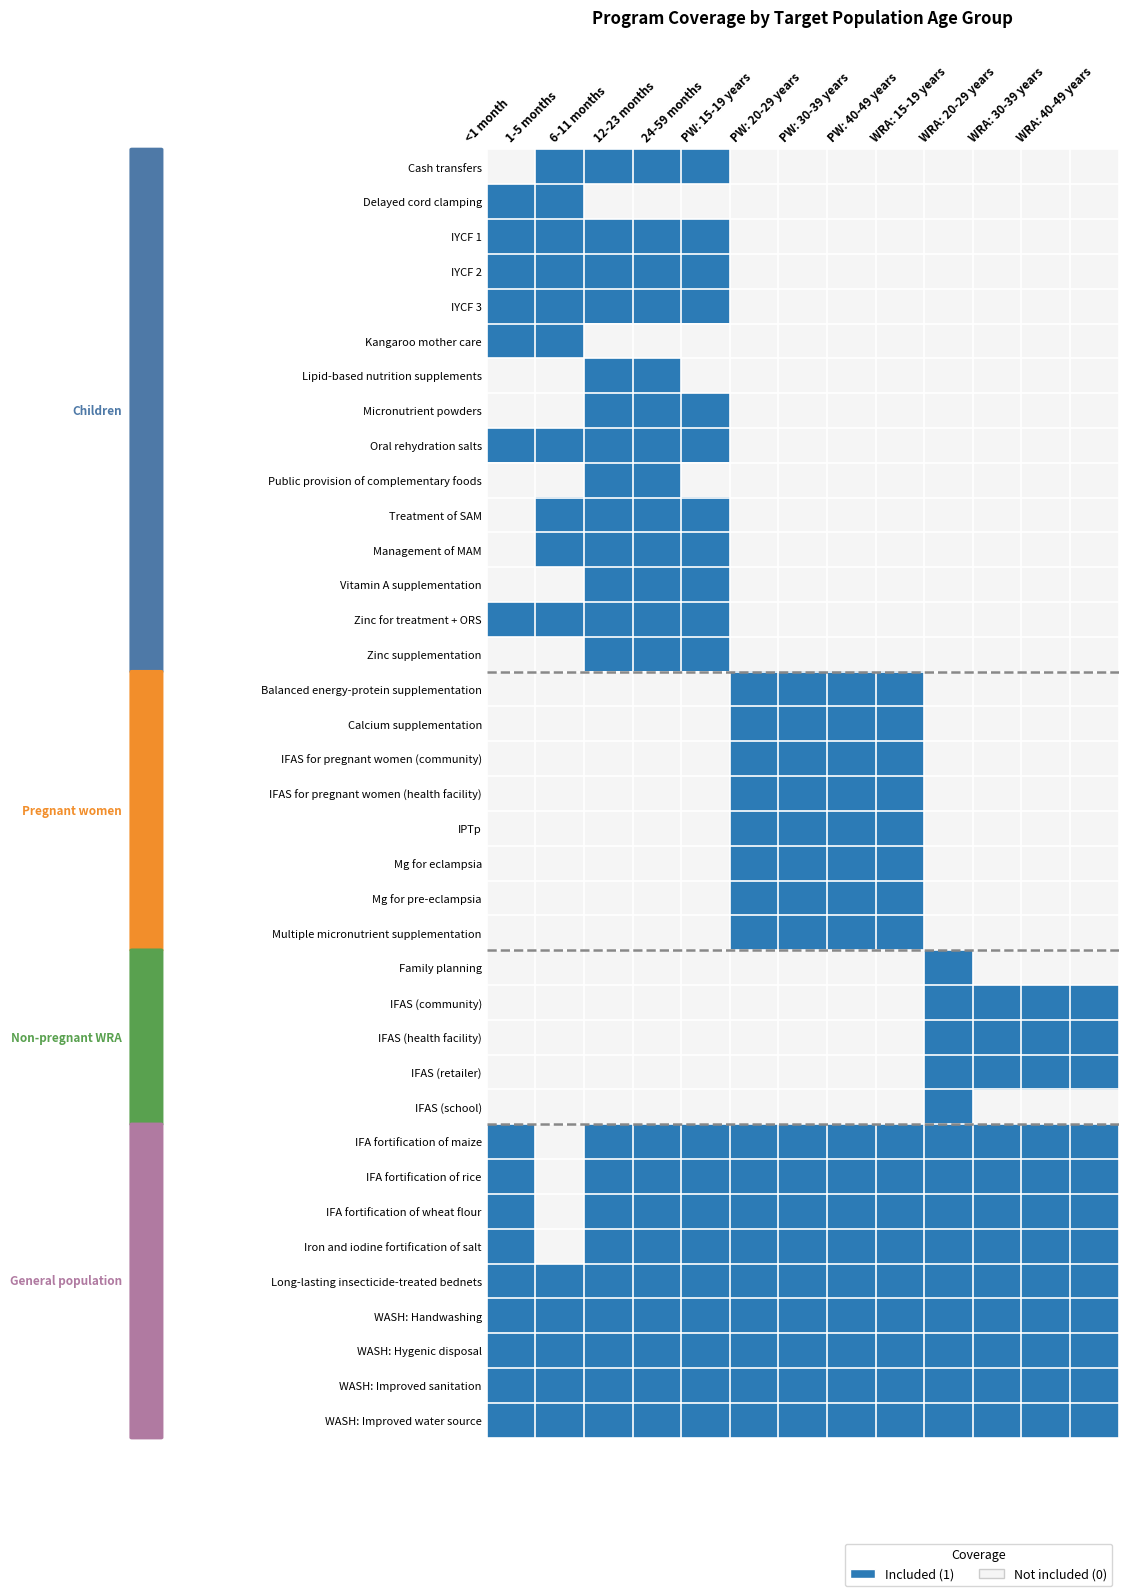

Reading left to right, extract all data points from this chart.

Cash transfers: <1 month=0	1-5 months=1	6-11 months=1	12-23 months=1	24-59 months=1	PW: 15-19 years=0	PW: 20-29 years=0	PW: 30-39 years=0	PW: 40-49 years=0	WRA: 15-19 years=0	WRA: 20-29 years=0	WRA: 30-39 years=0	WRA: 40-49 years=0
Delayed cord clamping: <1 month=1	1-5 months=1	6-11 months=0	12-23 months=0	24-59 months=0	PW: 15-19 years=0	PW: 20-29 years=0	PW: 30-39 years=0	PW: 40-49 years=0	WRA: 15-19 years=0	WRA: 20-29 years=0	WRA: 30-39 years=0	WRA: 40-49 years=0
IYCF 1: <1 month=1	1-5 months=1	6-11 months=1	12-23 months=1	24-59 months=1	PW: 15-19 years=0	PW: 20-29 years=0	PW: 30-39 years=0	PW: 40-49 years=0	WRA: 15-19 years=0	WRA: 20-29 years=0	WRA: 30-39 years=0	WRA: 40-49 years=0
IYCF 2: <1 month=1	1-5 months=1	6-11 months=1	12-23 months=1	24-59 months=1	PW: 15-19 years=0	PW: 20-29 years=0	PW: 30-39 years=0	PW: 40-49 years=0	WRA: 15-19 years=0	WRA: 20-29 years=0	WRA: 30-39 years=0	WRA: 40-49 years=0
IYCF 3: <1 month=1	1-5 months=1	6-11 months=1	12-23 months=1	24-59 months=1	PW: 15-19 years=0	PW: 20-29 years=0	PW: 30-39 years=0	PW: 40-49 years=0	WRA: 15-19 years=0	WRA: 20-29 years=0	WRA: 30-39 years=0	WRA: 40-49 years=0
Kangaroo mother care: <1 month=1	1-5 months=1	6-11 months=0	12-23 months=0	24-59 months=0	PW: 15-19 years=0	PW: 20-29 years=0	PW: 30-39 years=0	PW: 40-49 years=0	WRA: 15-19 years=0	WRA: 20-29 years=0	WRA: 30-39 years=0	WRA: 40-49 years=0
Lipid-based nutrition supplements: <1 month=0	1-5 months=0	6-11 months=1	12-23 months=1	24-59 months=0	PW: 15-19 years=0	PW: 20-29 years=0	PW: 30-39 years=0	PW: 40-49 years=0	WRA: 15-19 years=0	WRA: 20-29 years=0	WRA: 30-39 years=0	WRA: 40-49 years=0
Micronutrient powders: <1 month=0	1-5 months=0	6-11 months=1	12-23 months=1	24-59 months=1	PW: 15-19 years=0	PW: 20-29 years=0	PW: 30-39 years=0	PW: 40-49 years=0	WRA: 15-19 years=0	WRA: 20-29 years=0	WRA: 30-39 years=0	WRA: 40-49 years=0
Oral rehydration salts: <1 month=1	1-5 months=1	6-11 months=1	12-23 months=1	24-59 months=1	PW: 15-19 years=0	PW: 20-29 years=0	PW: 30-39 years=0	PW: 40-49 years=0	WRA: 15-19 years=0	WRA: 20-29 years=0	WRA: 30-39 years=0	WRA: 40-49 years=0
Public provision of complementary foods: <1 month=0	1-5 months=0	6-11 months=1	12-23 months=1	24-59 months=0	PW: 15-19 years=0	PW: 20-29 years=0	PW: 30-39 years=0	PW: 40-49 years=0	WRA: 15-19 years=0	WRA: 20-29 years=0	WRA: 30-39 years=0	WRA: 40-49 years=0
Treatment of SAM: <1 month=0	1-5 months=1	6-11 months=1	12-23 months=1	24-59 months=1	PW: 15-19 years=0	PW: 20-29 years=0	PW: 30-39 years=0	PW: 40-49 years=0	WRA: 15-19 years=0	WRA: 20-29 years=0	WRA: 30-39 years=0	WRA: 40-49 years=0
Management of MAM: <1 month=0	1-5 months=1	6-11 months=1	12-23 months=1	24-59 months=1	PW: 15-19 years=0	PW: 20-29 years=0	PW: 30-39 years=0	PW: 40-49 years=0	WRA: 15-19 years=0	WRA: 20-29 years=0	WRA: 30-39 years=0	WRA: 40-49 years=0
Vitamin A supplementation: <1 month=0	1-5 months=0	6-11 months=1	12-23 months=1	24-59 months=1	PW: 15-19 years=0	PW: 20-29 years=0	PW: 30-39 years=0	PW: 40-49 years=0	WRA: 15-19 years=0	WRA: 20-29 years=0	WRA: 30-39 years=0	WRA: 40-49 years=0
Zinc for treatment + ORS: <1 month=1	1-5 months=1	6-11 months=1	12-23 months=1	24-59 months=1	PW: 15-19 years=0	PW: 20-29 years=0	PW: 30-39 years=0	PW: 40-49 years=0	WRA: 15-19 years=0	WRA: 20-29 years=0	WRA: 30-39 years=0	WRA: 40-49 years=0
Zinc supplementation: <1 month=0	1-5 months=0	6-11 months=1	12-23 months=1	24-59 months=1	PW: 15-19 years=0	PW: 20-29 years=0	PW: 30-39 years=0	PW: 40-49 years=0	WRA: 15-19 years=0	WRA: 20-29 years=0	WRA: 30-39 years=0	WRA: 40-49 years=0
Balanced energy-protein supplementation: <1 month=0	1-5 months=0	6-11 months=0	12-23 months=0	24-59 months=0	PW: 15-19 years=1	PW: 20-29 years=1	PW: 30-39 years=1	PW: 40-49 years=1	WRA: 15-19 years=0	WRA: 20-29 years=0	WRA: 30-39 years=0	WRA: 40-49 years=0
Calcium supplementation: <1 month=0	1-5 months=0	6-11 months=0	12-23 months=0	24-59 months=0	PW: 15-19 years=1	PW: 20-29 years=1	PW: 30-39 years=1	PW: 40-49 years=1	WRA: 15-19 years=0	WRA: 20-29 years=0	WRA: 30-39 years=0	WRA: 40-49 years=0
IFAS for pregnant women (community): <1 month=0	1-5 months=0	6-11 months=0	12-23 months=0	24-59 months=0	PW: 15-19 years=1	PW: 20-29 years=1	PW: 30-39 years=1	PW: 40-49 years=1	WRA: 15-19 years=0	WRA: 20-29 years=0	WRA: 30-39 years=0	WRA: 40-49 years=0
IFAS for pregnant women (health facility): <1 month=0	1-5 months=0	6-11 months=0	12-23 months=0	24-59 months=0	PW: 15-19 years=1	PW: 20-29 years=1	PW: 30-39 years=1	PW: 40-49 years=1	WRA: 15-19 years=0	WRA: 20-29 years=0	WRA: 30-39 years=0	WRA: 40-49 years=0
IPTp: <1 month=0	1-5 months=0	6-11 months=0	12-23 months=0	24-59 months=0	PW: 15-19 years=1	PW: 20-29 years=1	PW: 30-39 years=1	PW: 40-49 years=1	WRA: 15-19 years=0	WRA: 20-29 years=0	WRA: 30-39 years=0	WRA: 40-49 years=0
Mg for eclampsia: <1 month=0	1-5 months=0	6-11 months=0	12-23 months=0	24-59 months=0	PW: 15-19 years=1	PW: 20-29 years=1	PW: 30-39 years=1	PW: 40-49 years=1	WRA: 15-19 years=0	WRA: 20-29 years=0	WRA: 30-39 years=0	WRA: 40-49 years=0
Mg for pre-eclampsia: <1 month=0	1-5 months=0	6-11 months=0	12-23 months=0	24-59 months=0	PW: 15-19 years=1	PW: 20-29 years=1	PW: 30-39 years=1	PW: 40-49 years=1	WRA: 15-19 years=0	WRA: 20-29 years=0	WRA: 30-39 years=0	WRA: 40-49 years=0
Multiple micronutrient supplementation: <1 month=0	1-5 months=0	6-11 months=0	12-23 months=0	24-59 months=0	PW: 15-19 years=1	PW: 20-29 years=1	PW: 30-39 years=1	PW: 40-49 years=1	WRA: 15-19 years=0	WRA: 20-29 years=0	WRA: 30-39 years=0	WRA: 40-49 years=0
Family planning: <1 month=0	1-5 months=0	6-11 months=0	12-23 months=0	24-59 months=0	PW: 15-19 years=0	PW: 20-29 years=0	PW: 30-39 years=0	PW: 40-49 years=0	WRA: 15-19 years=1	WRA: 20-29 years=0	WRA: 30-39 years=0	WRA: 40-49 years=0
IFAS (community): <1 month=0	1-5 months=0	6-11 months=0	12-23 months=0	24-59 months=0	PW: 15-19 years=0	PW: 20-29 years=0	PW: 30-39 years=0	PW: 40-49 years=0	WRA: 15-19 years=1	WRA: 20-29 years=1	WRA: 30-39 years=1	WRA: 40-49 years=1
IFAS (health facility): <1 month=0	1-5 months=0	6-11 months=0	12-23 months=0	24-59 months=0	PW: 15-19 years=0	PW: 20-29 years=0	PW: 30-39 years=0	PW: 40-49 years=0	WRA: 15-19 years=1	WRA: 20-29 years=1	WRA: 30-39 years=1	WRA: 40-49 years=1
IFAS (retailer): <1 month=0	1-5 months=0	6-11 months=0	12-23 months=0	24-59 months=0	PW: 15-19 years=0	PW: 20-29 years=0	PW: 30-39 years=0	PW: 40-49 years=0	WRA: 15-19 years=1	WRA: 20-29 years=1	WRA: 30-39 years=1	WRA: 40-49 years=1
IFAS (school): <1 month=0	1-5 months=0	6-11 months=0	12-23 months=0	24-59 months=0	PW: 15-19 years=0	PW: 20-29 years=0	PW: 30-39 years=0	PW: 40-49 years=0	WRA: 15-19 years=1	WRA: 20-29 years=0	WRA: 30-39 years=0	WRA: 40-49 years=0
IFA fortification of maize: <1 month=1	1-5 months=0	6-11 months=1	12-23 months=1	24-59 months=1	PW: 15-19 years=1	PW: 20-29 years=1	PW: 30-39 years=1	PW: 40-49 years=1	WRA: 15-19 years=1	WRA: 20-29 years=1	WRA: 30-39 years=1	WRA: 40-49 years=1
IFA fortification of rice: <1 month=1	1-5 months=0	6-11 months=1	12-23 months=1	24-59 months=1	PW: 15-19 years=1	PW: 20-29 years=1	PW: 30-39 years=1	PW: 40-49 years=1	WRA: 15-19 years=1	WRA: 20-29 years=1	WRA: 30-39 years=1	WRA: 40-49 years=1
IFA fortification of wheat flour: <1 month=1	1-5 months=0	6-11 months=1	12-23 months=1	24-59 months=1	PW: 15-19 years=1	PW: 20-29 years=1	PW: 30-39 years=1	PW: 40-49 years=1	WRA: 15-19 years=1	WRA: 20-29 years=1	WRA: 30-39 years=1	WRA: 40-49 years=1
Iron and iodine fortification of salt: <1 month=1	1-5 months=0	6-11 months=1	12-23 months=1	24-59 months=1	PW: 15-19 years=1	PW: 20-29 years=1	PW: 30-39 years=1	PW: 40-49 years=1	WRA: 15-19 years=1	WRA: 20-29 years=1	WRA: 30-39 years=1	WRA: 40-49 years=1
Long-lasting insecticide-treated bednets: <1 month=1	1-5 months=1	6-11 months=1	12-23 months=1	24-59 months=1	PW: 15-19 years=1	PW: 20-29 years=1	PW: 30-39 years=1	PW: 40-49 years=1	WRA: 15-19 years=1	WRA: 20-29 years=1	WRA: 30-39 years=1	WRA: 40-49 years=1
WASH: Handwashing: <1 month=1	1-5 months=1	6-11 months=1	12-23 months=1	24-59 months=1	PW: 15-19 years=1	PW: 20-29 years=1	PW: 30-39 years=1	PW: 40-49 years=1	WRA: 15-19 years=1	WRA: 20-29 years=1	WRA: 30-39 years=1	WRA: 40-49 years=1
WASH: Hygenic disposal: <1 month=1	1-5 months=1	6-11 months=1	12-23 months=1	24-59 months=1	PW: 15-19 years=1	PW: 20-29 years=1	PW: 30-39 years=1	PW: 40-49 years=1	WRA: 15-19 years=1	WRA: 20-29 years=1	WRA: 30-39 years=1	WRA: 40-49 years=1
WASH: Improved sanitation: <1 month=1	1-5 months=1	6-11 months=1	12-23 months=1	24-59 months=1	PW: 15-19 years=1	PW: 20-29 years=1	PW: 30-39 years=1	PW: 40-49 years=1	WRA: 15-19 years=1	WRA: 20-29 years=1	WRA: 30-39 years=1	WRA: 40-49 years=1
WASH: Improved water source: <1 month=1	1-5 months=1	6-11 months=1	12-23 months=1	24-59 months=1	PW: 15-19 years=1	PW: 20-29 years=1	PW: 30-39 years=1	PW: 40-49 years=1	WRA: 15-19 years=1	WRA: 20-29 years=1	WRA: 30-39 years=1	WRA: 40-49 years=1